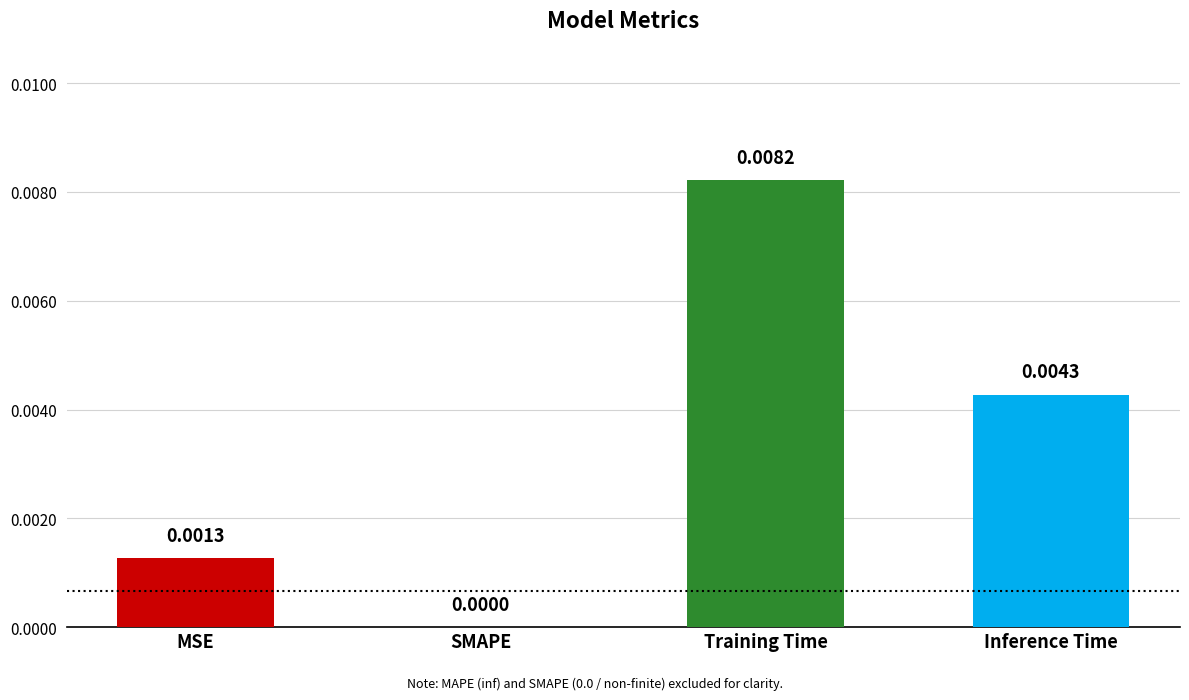

True or false: the data shows 0.0 at Training Time.

True